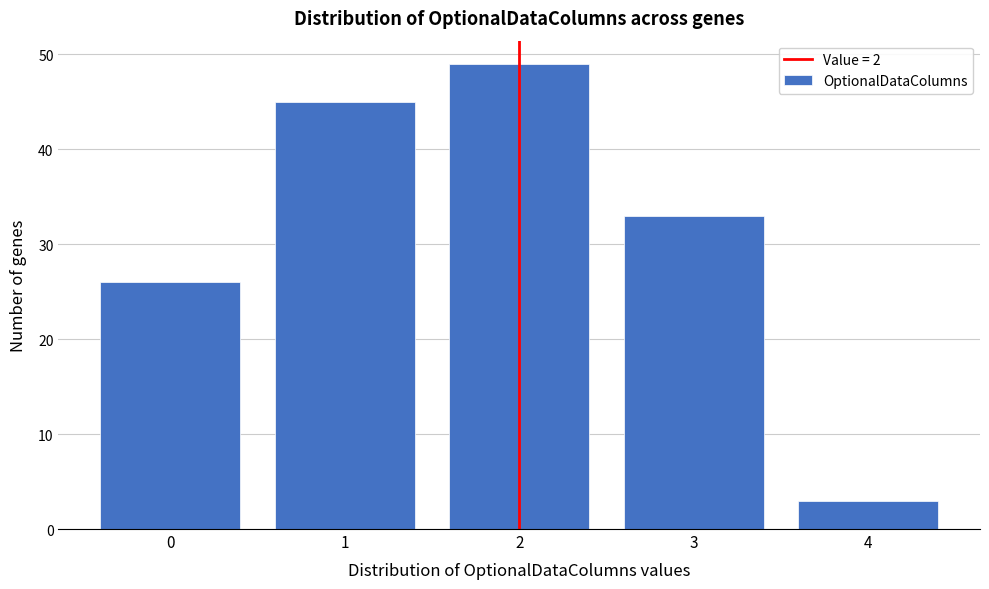

Reading right to left, list all the values displayed in this chart.

4=3	3=33	2=49	1=45	0=26